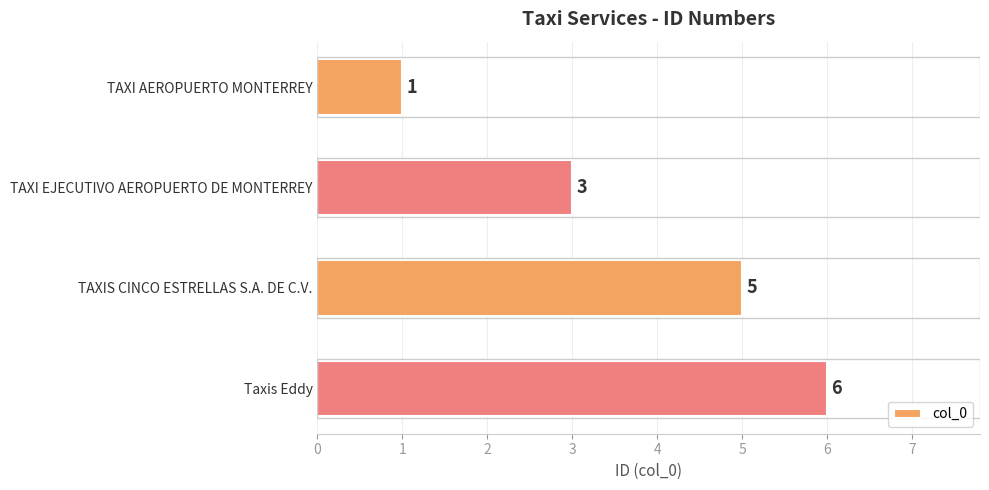

How many distinct data groups are displayed?

1